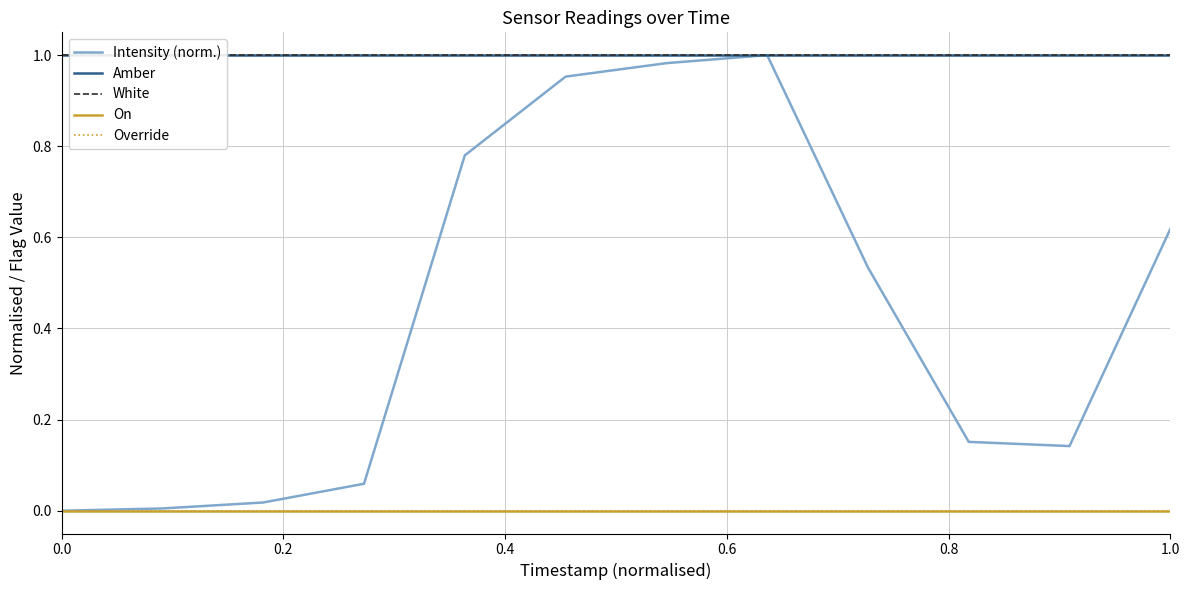

True or false: On and Override cross at least once.

False